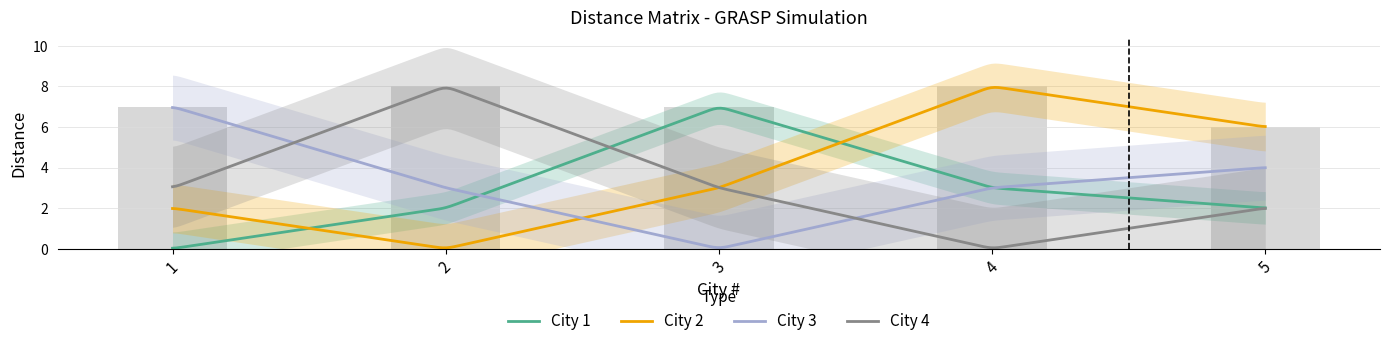

How many data points does each series have?

5